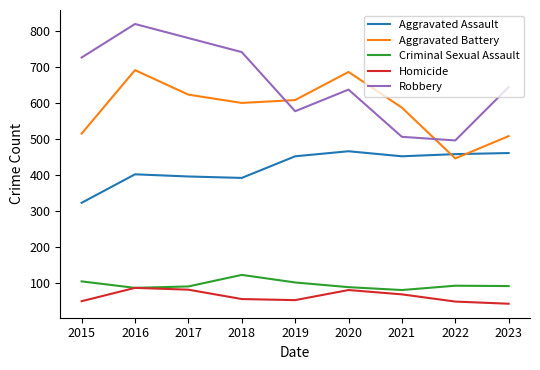

True or false: Homicide and Aggravated Battery intersect in this chart.

False